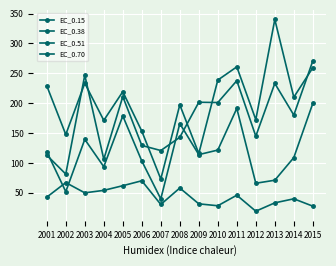

How many lines are shown in the chart?

4